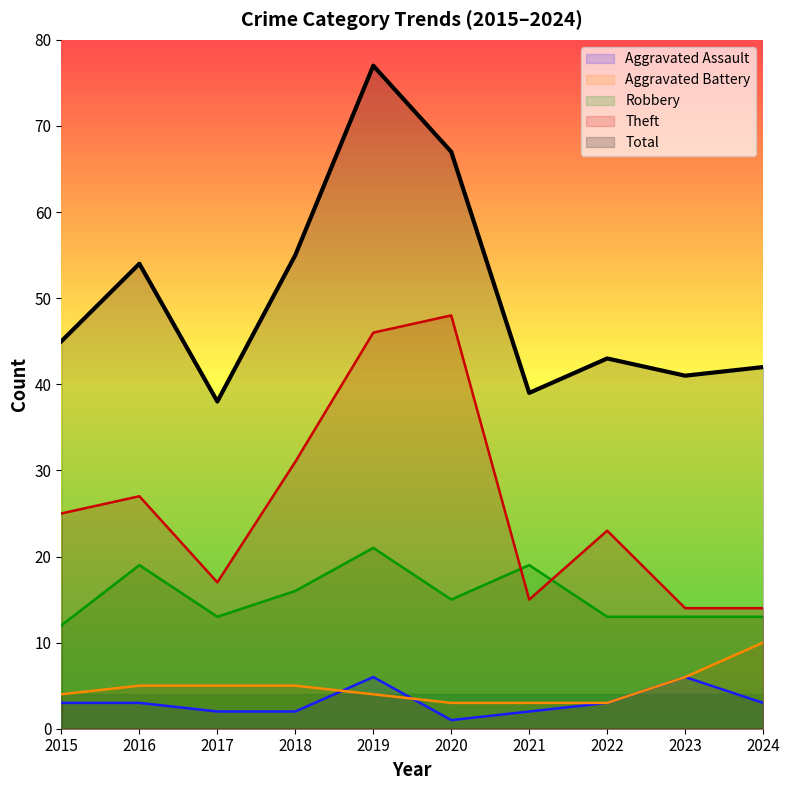

Which series has the largest range (max minus min)?

Total